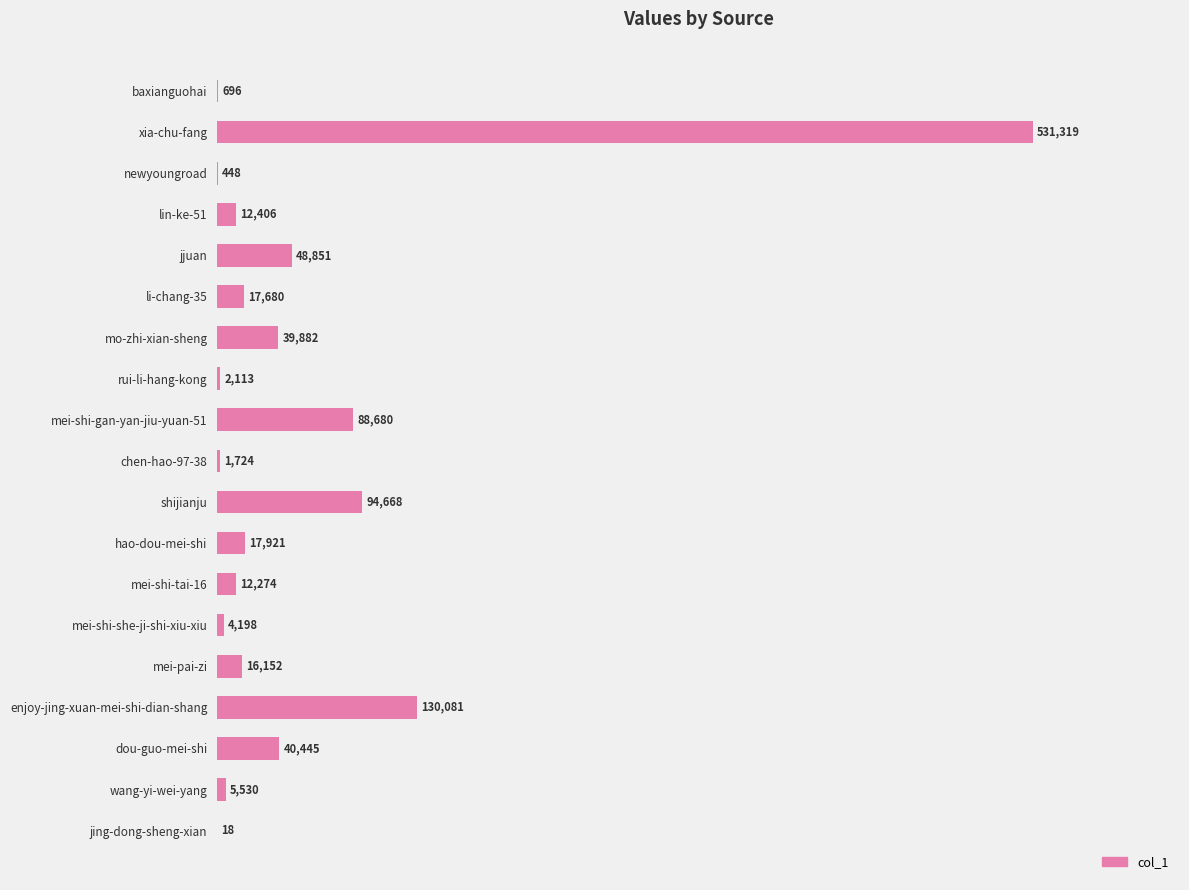

Reading top to bottom, list all the values displayed in this chart.

baxianguohai=696	xia-chu-fang=531319	newyoungroad=448	lin-ke-51=12406	jjuan=48851	li-chang-35=17680	mo-zhi-xian-sheng=39882	rui-li-hang-kong=2113	mei-shi-gan-yan-jiu-yuan-51=88680	chen-hao-97-38=1724	shijianju=94668	hao-dou-mei-shi=17921	mei-shi-tai-16=12274	mei-shi-she-ji-shi-xiu-xiu=4198	mei-pai-zi=16152	enjoy-jing-xuan-mei-shi-dian-shang=130081	dou-guo-mei-shi=40445	wang-yi-wei-yang=5530	jing-dong-sheng-xian=18